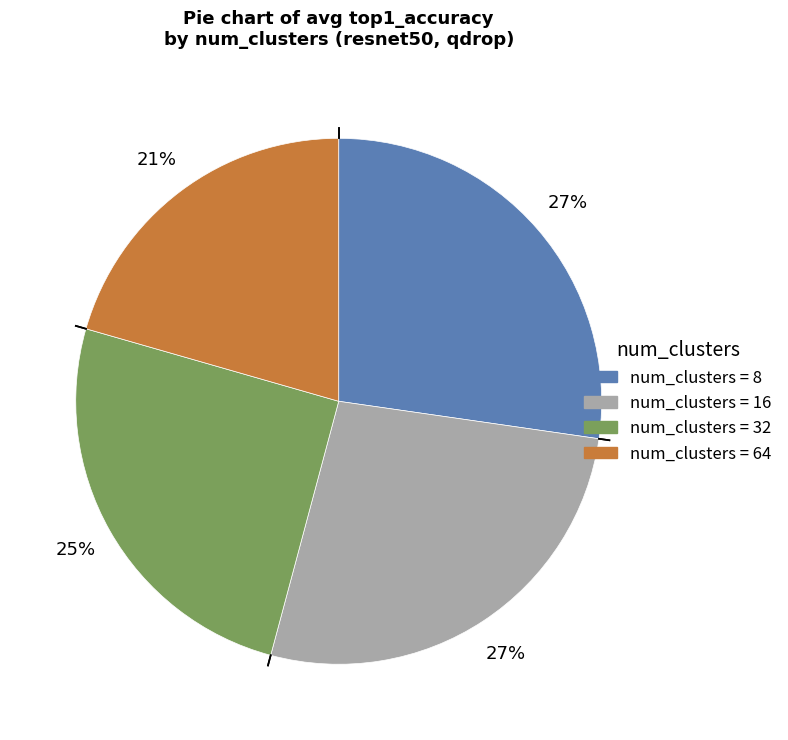

The num_clusters = 8 slice represents 27% of the pie. True or false?

True